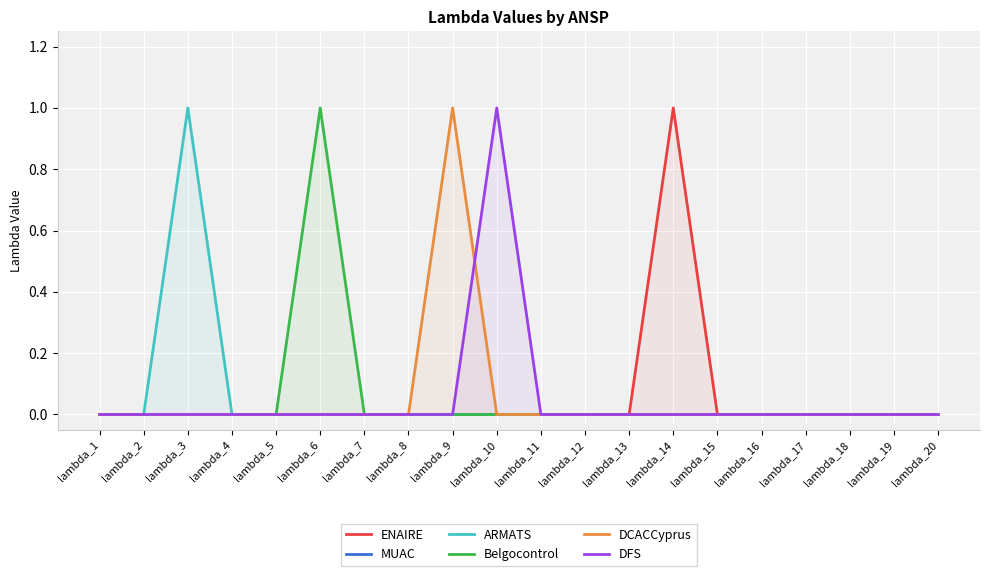

Is it true that ARMATS equals 0 at lambda_17?

True